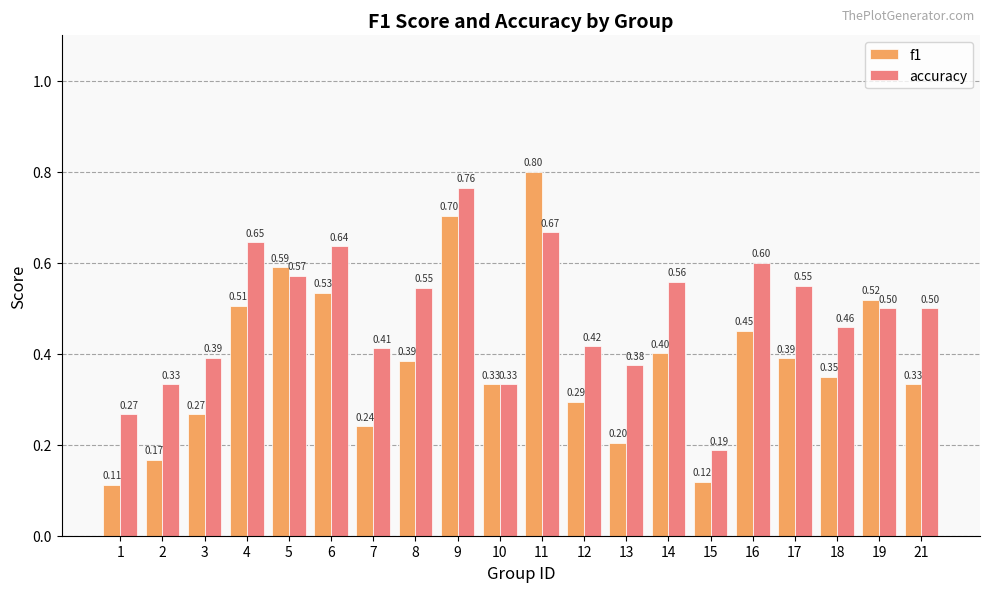

Rank the series at 3 from lowest to highest value.

f1, accuracy